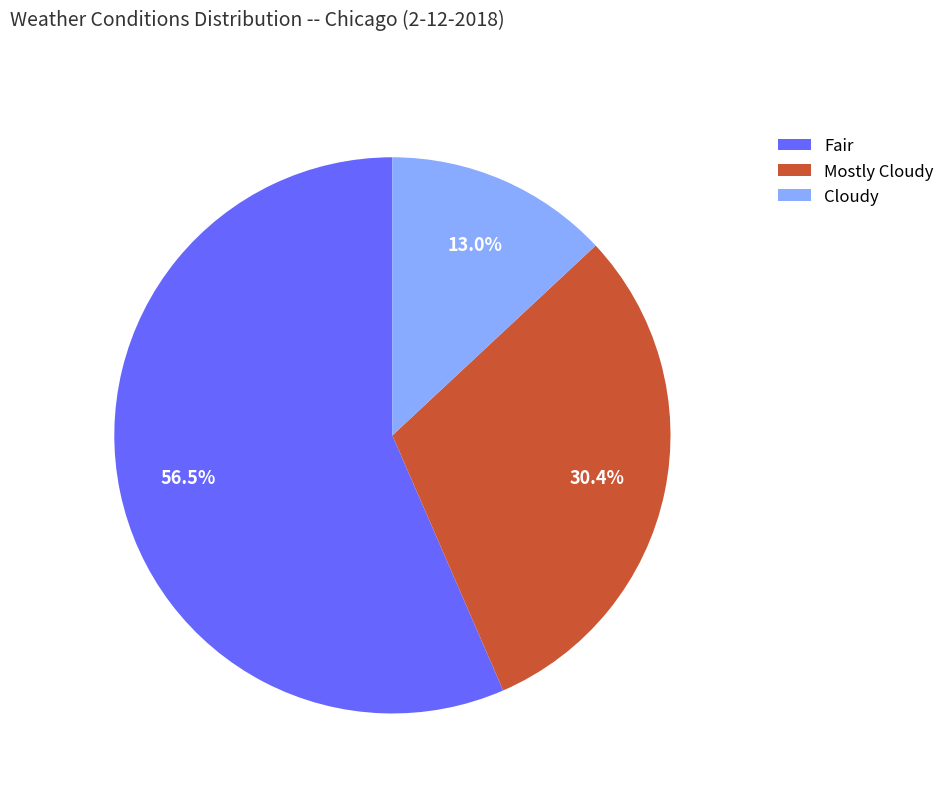

Is it true that Mostly Cloudy is 38% of the pie?

False